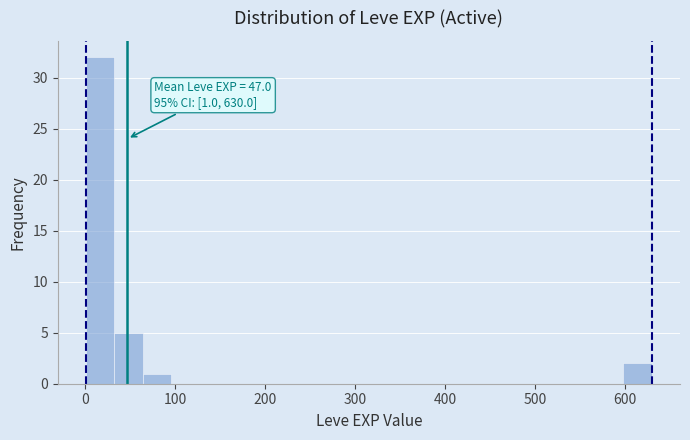

Around what value on the x-axis is the tallest bar? Give the approximate position of its centre, as read against the axis.

20